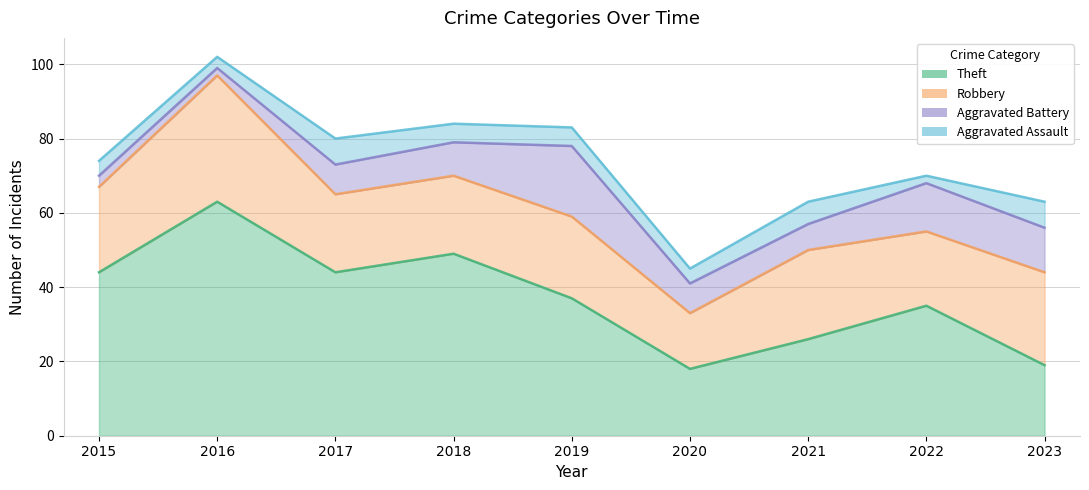

How many lines are shown in the chart?

4